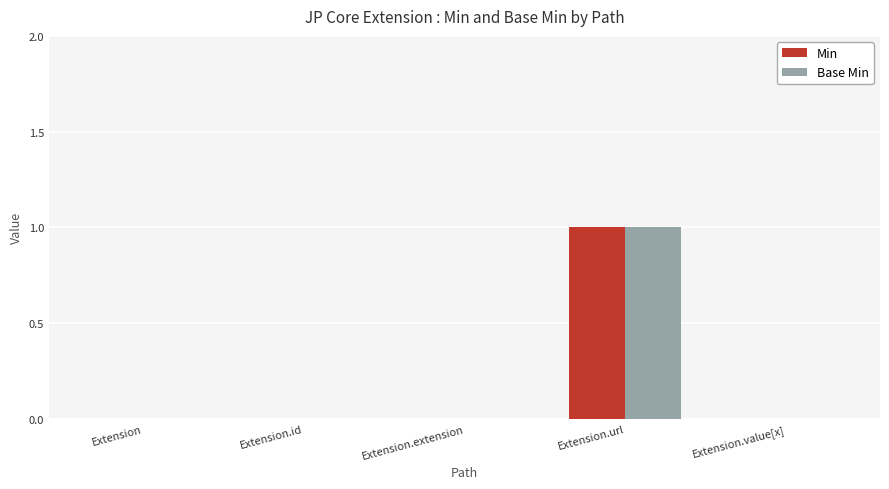

The value of Base Min at Extension.id is 0. True or false?

True